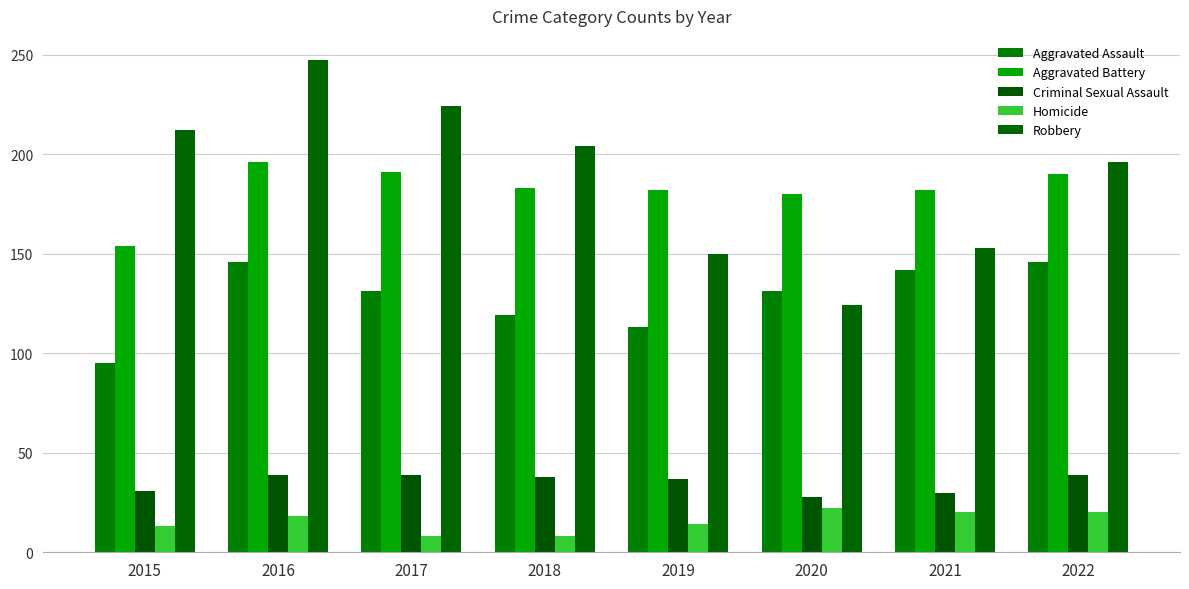

What is the sum of all Aggravated Battery values?

1458